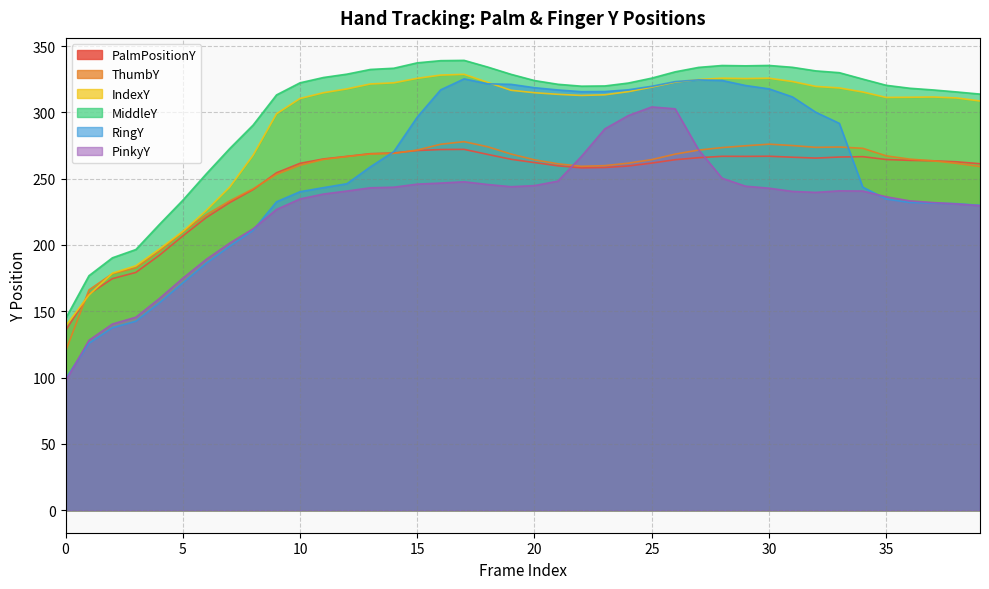

Which series has the largest range (max minus min)?

RingY